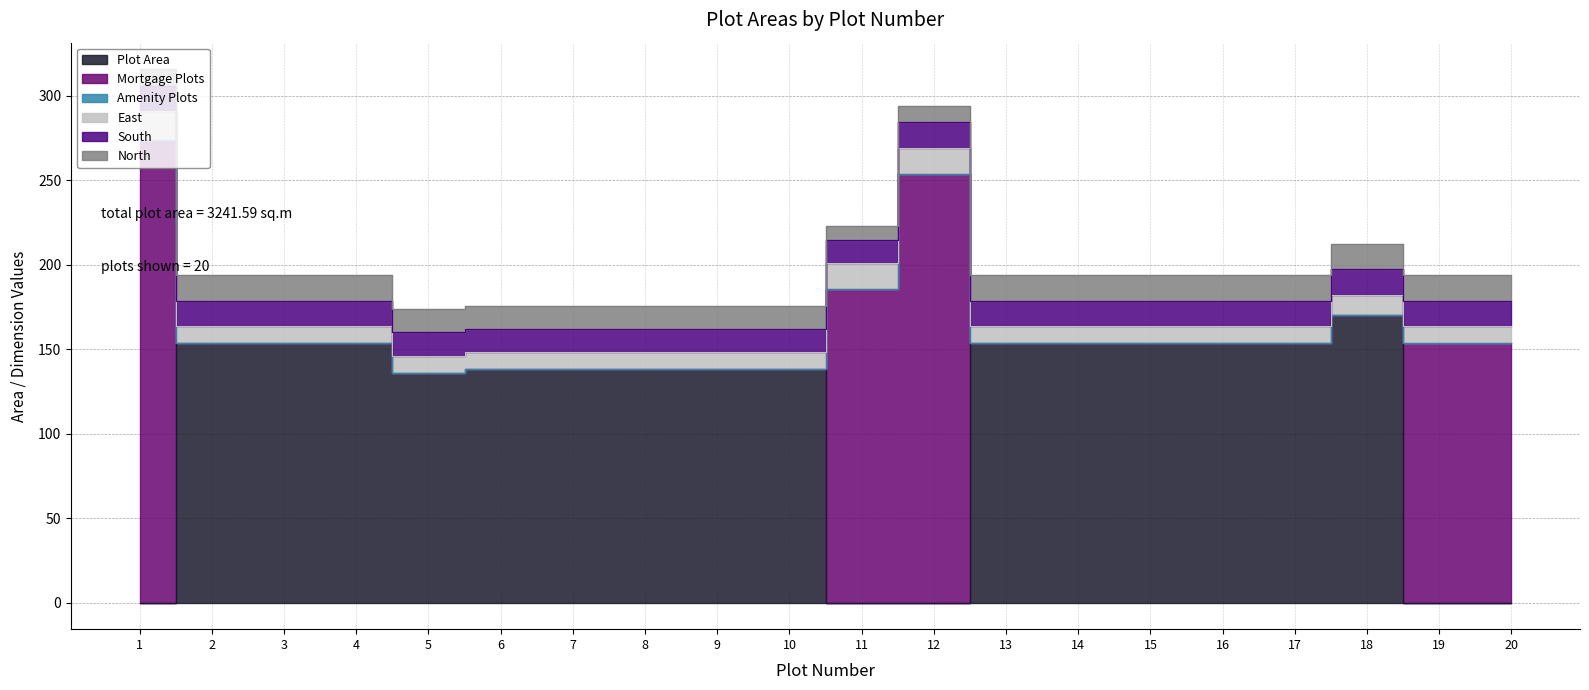

What is the total value across all series at 14?

193.8